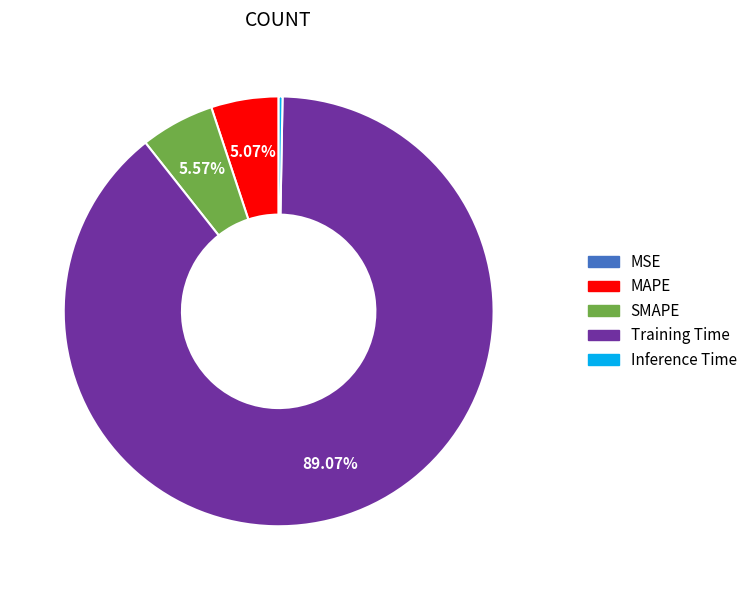

Do MAPE and Inference Time together represent more than half of the pie?

No